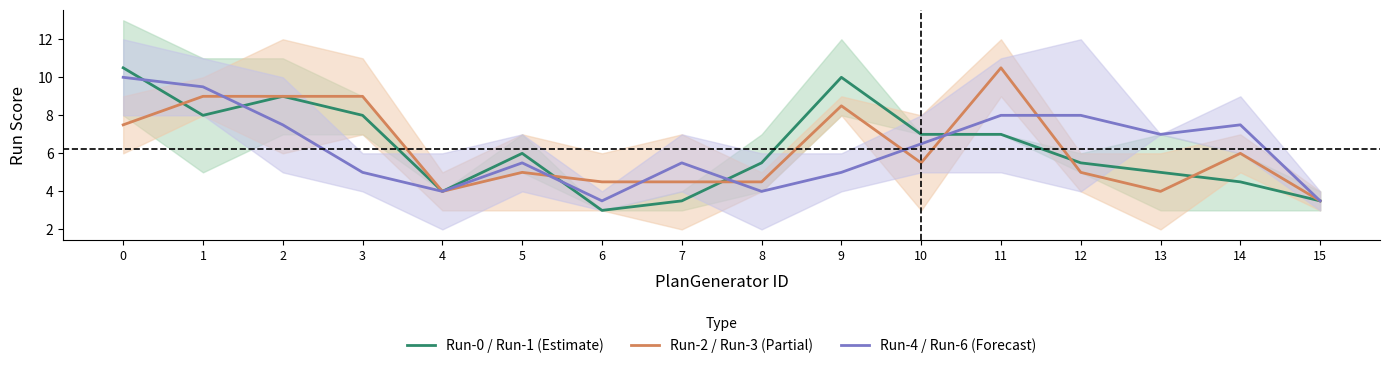

At how many categories does at least one series exceed 9?

4